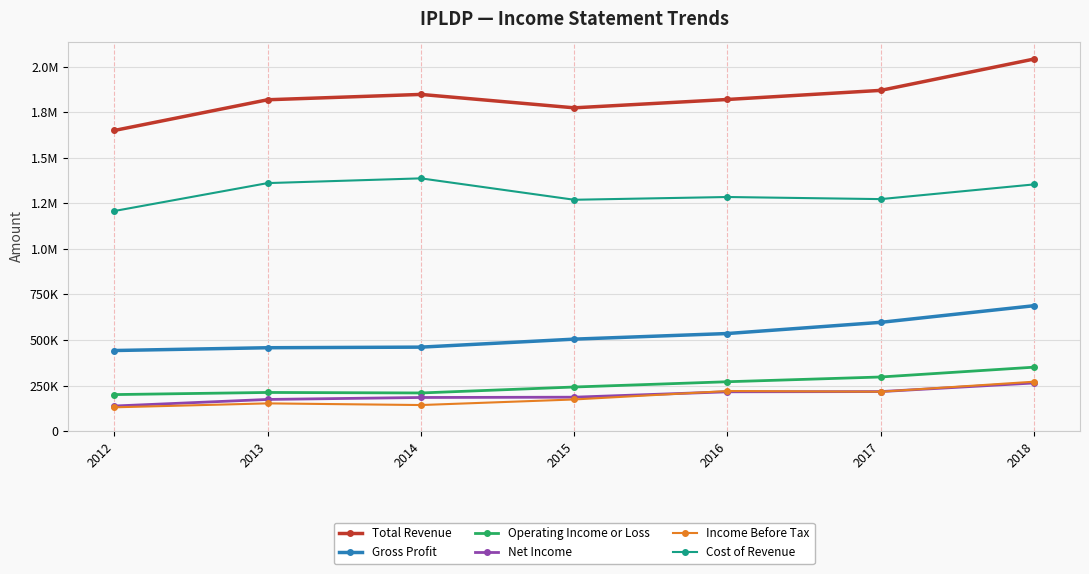

Where is the first local minimum for Income Before Tax?

2014